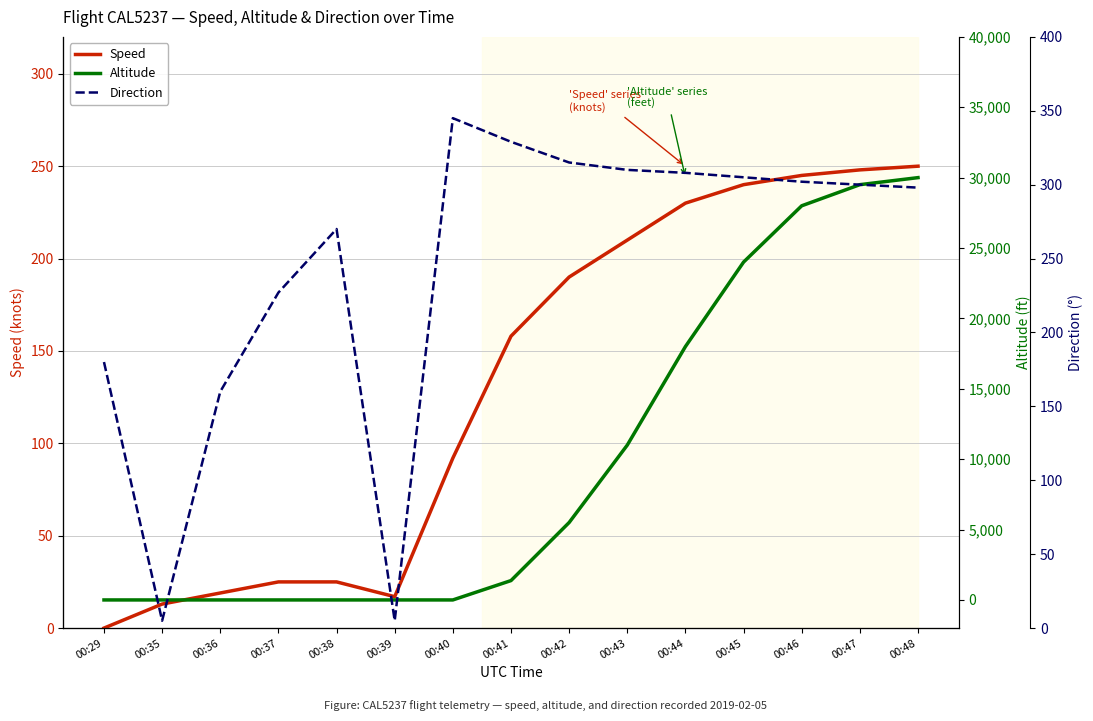

List the series in order of their peak value, highest first.

Altitude, Direction, Speed